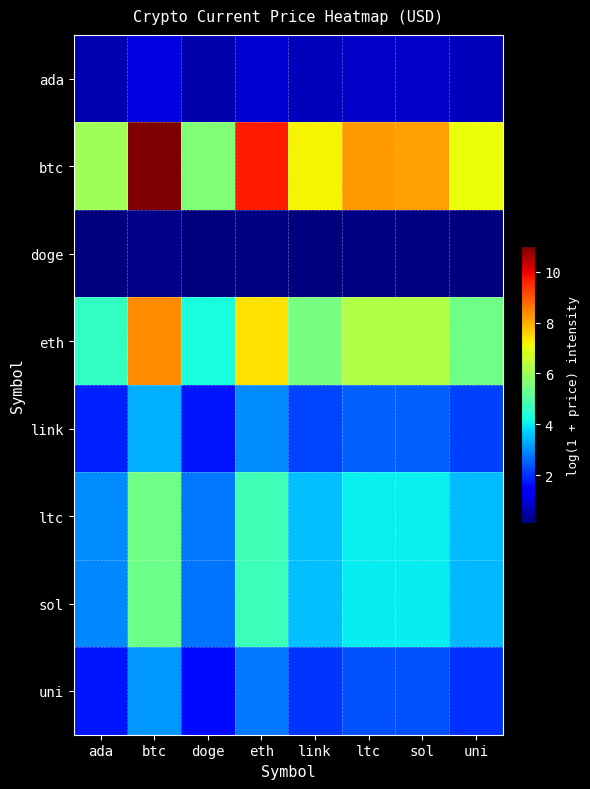

Count the number of data series in this chart.

8